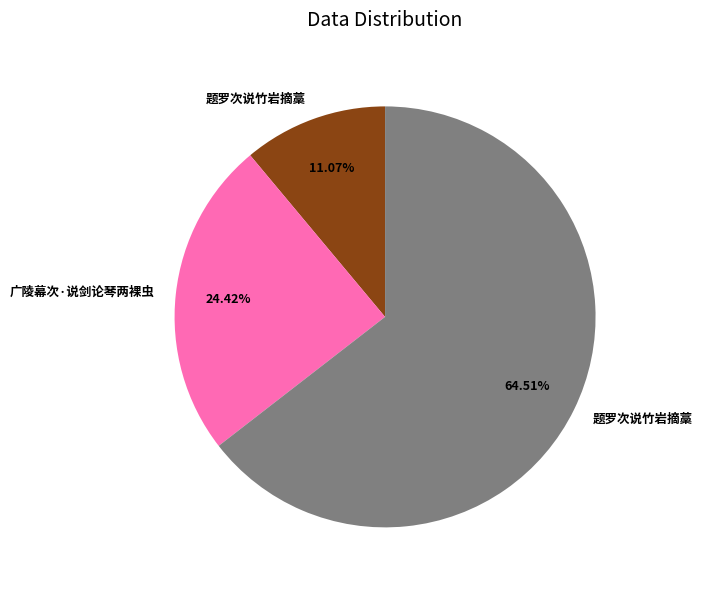

Does any single category account for the majority?

Yes